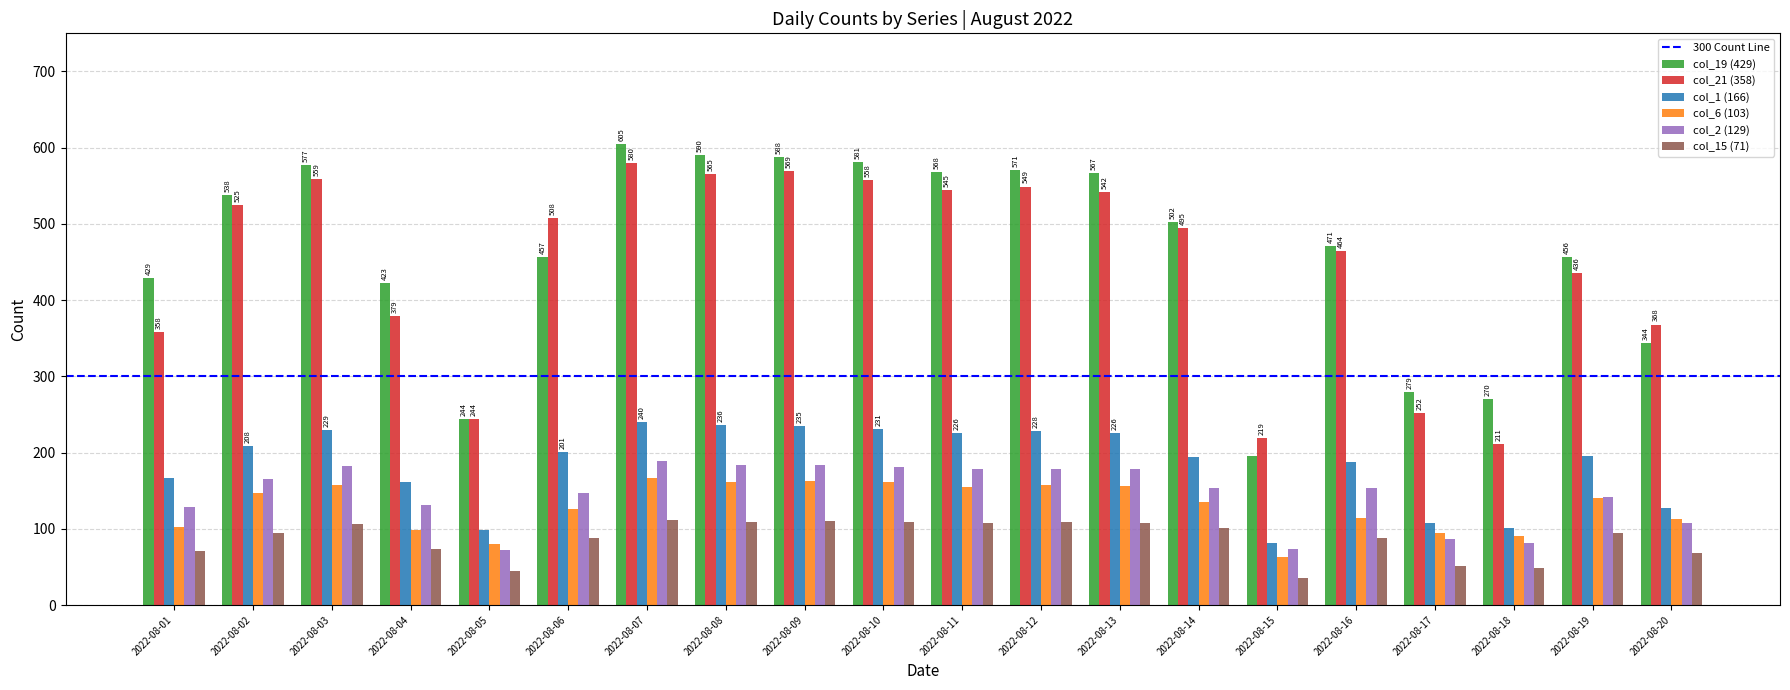

Which series has the widest spread of values?

col_19 (429)